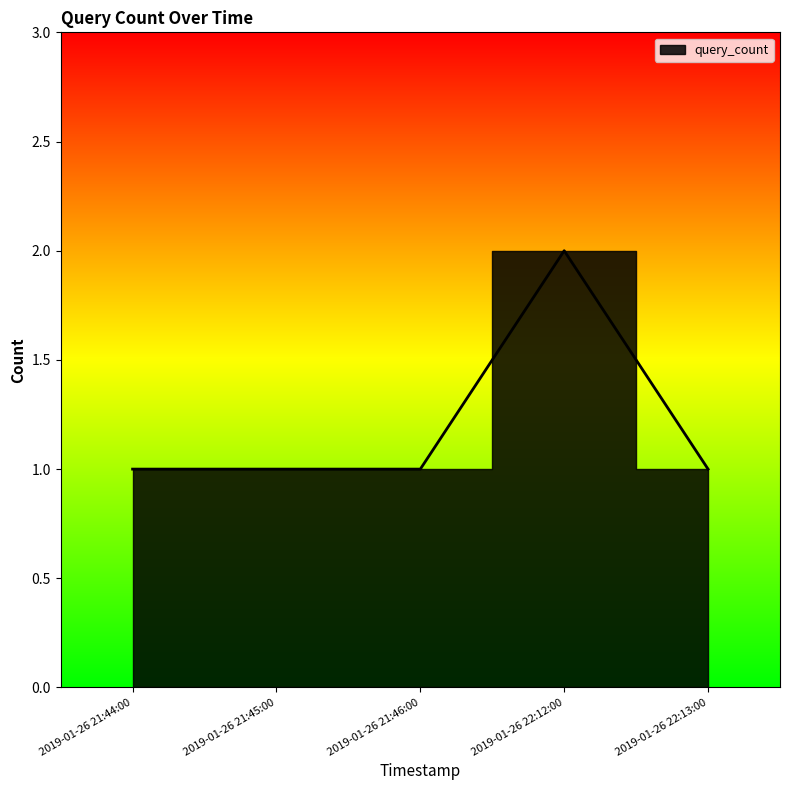

What is the greatest value displayed?

2